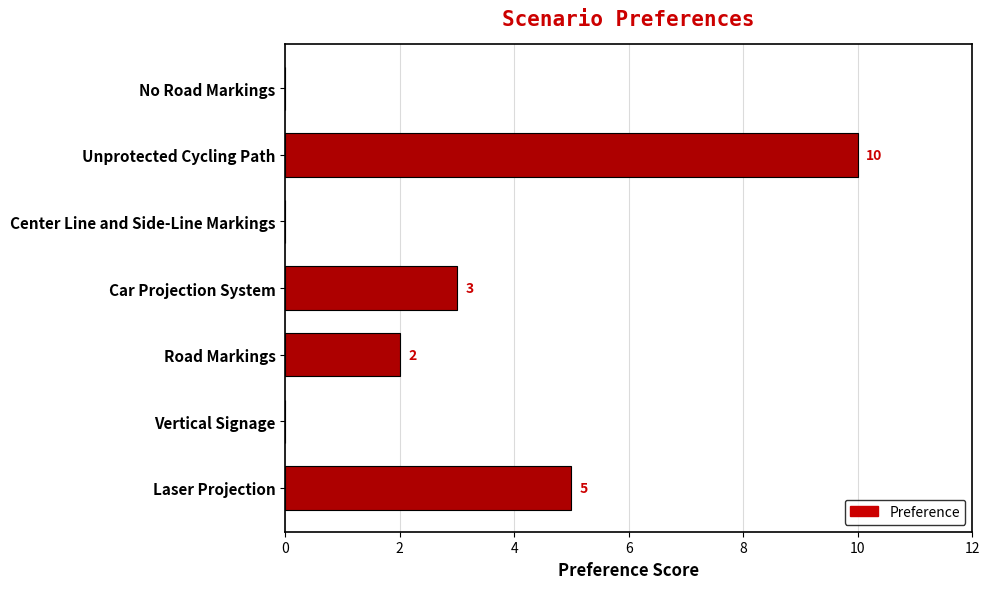

Count the number of categories in the chart.

7